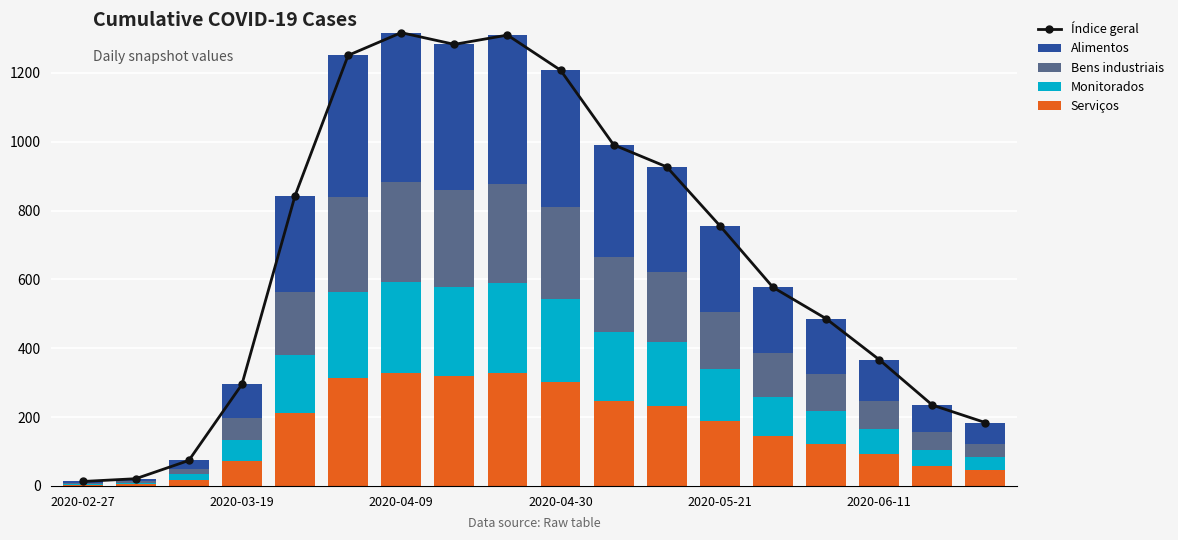

List the labels in order of Monitorados value, largest first.

6, 8, 7, 2020-06-11, 9, 10, 11, 2020-05-21, 12, 13, 14, 15, 2020-04-30, 16, 17, 2020-04-09, 2020-03-19, 2020-02-27